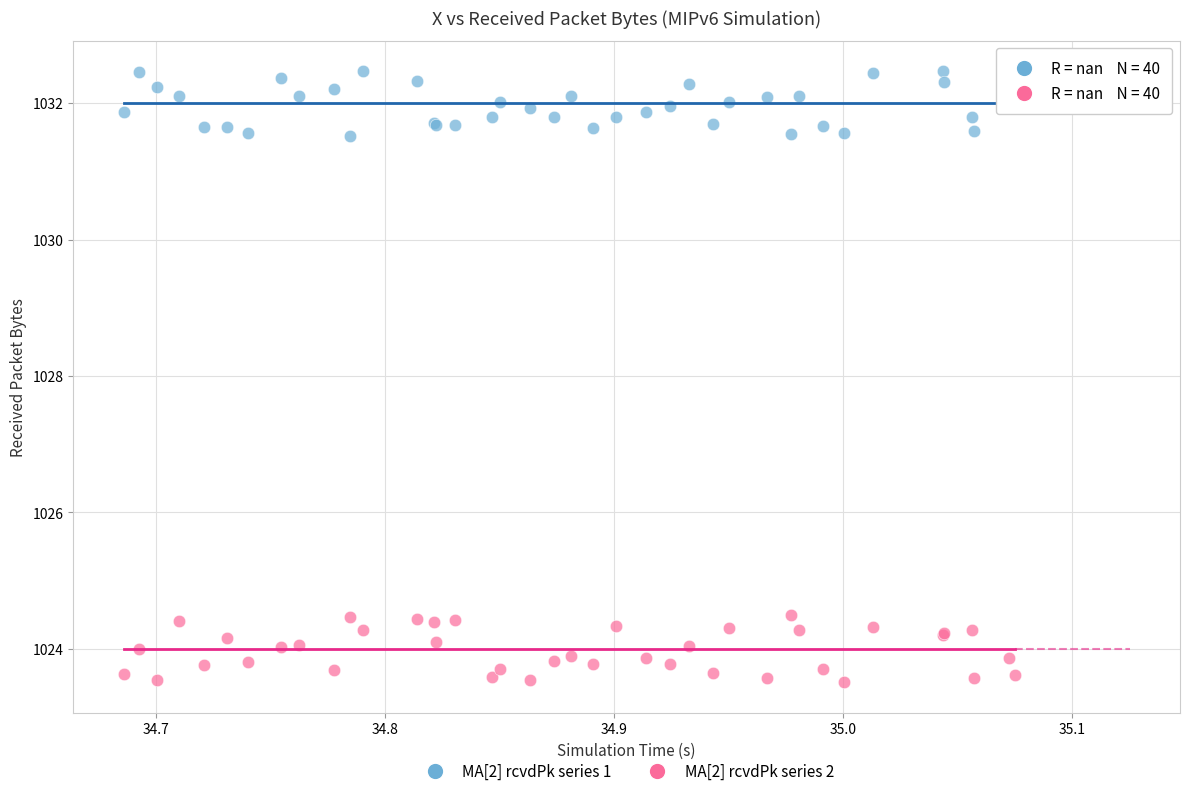

Which series contains the highest Y value?

MA[2] rcvdPk series 1